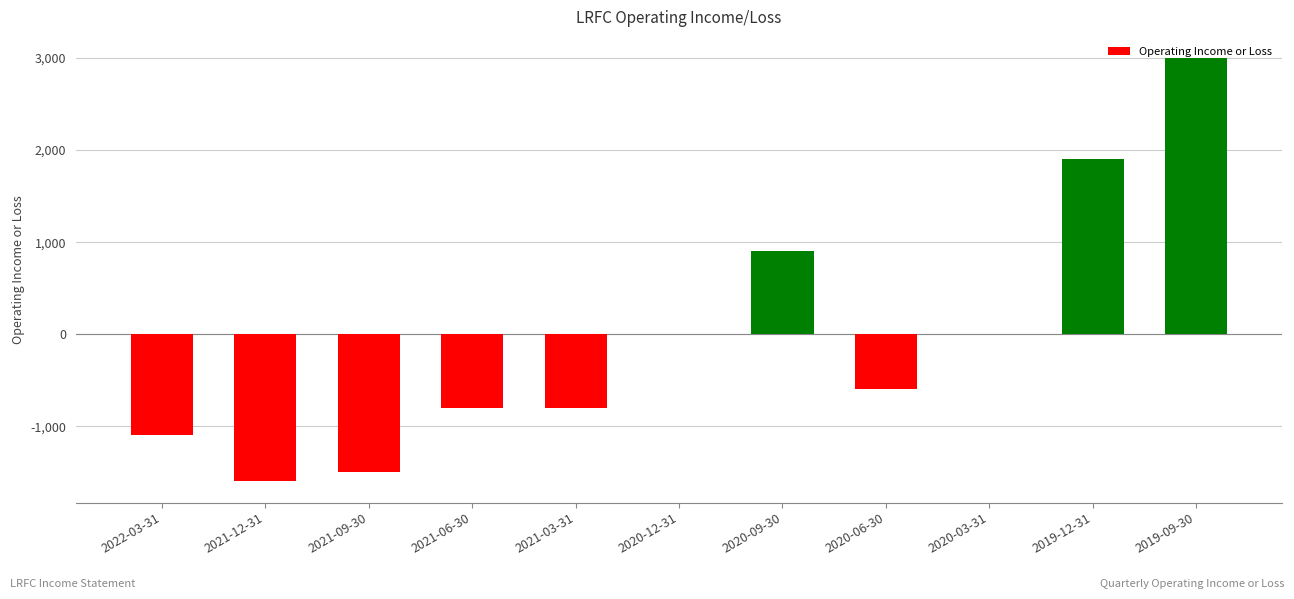

Which category has the highest value across all series?

2019-09-30